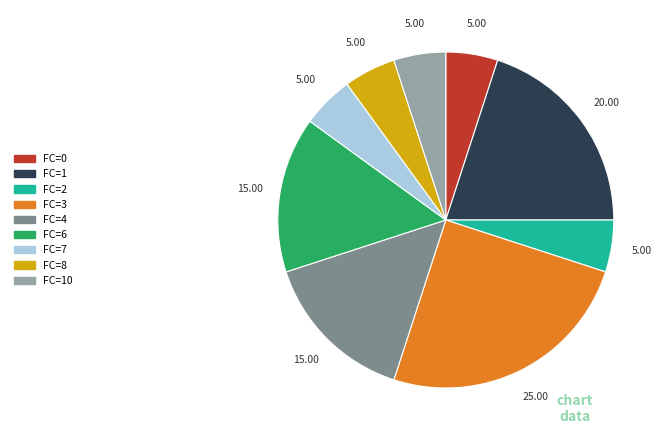

Is there any slice that represents more than half of the pie?

No